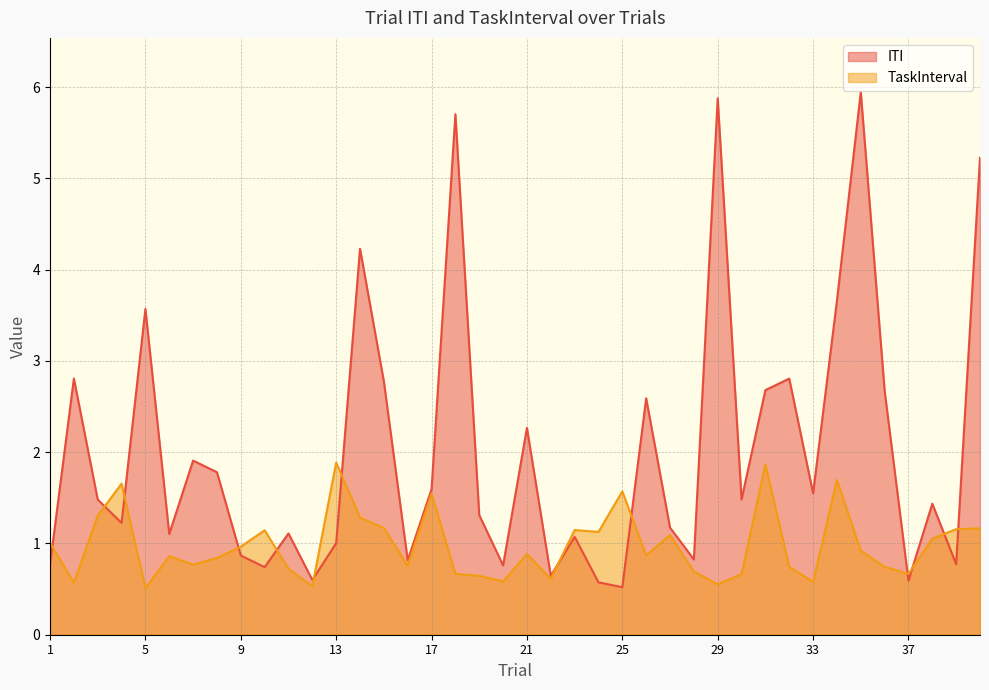

At how many categories does at least one series exceed 0?

40